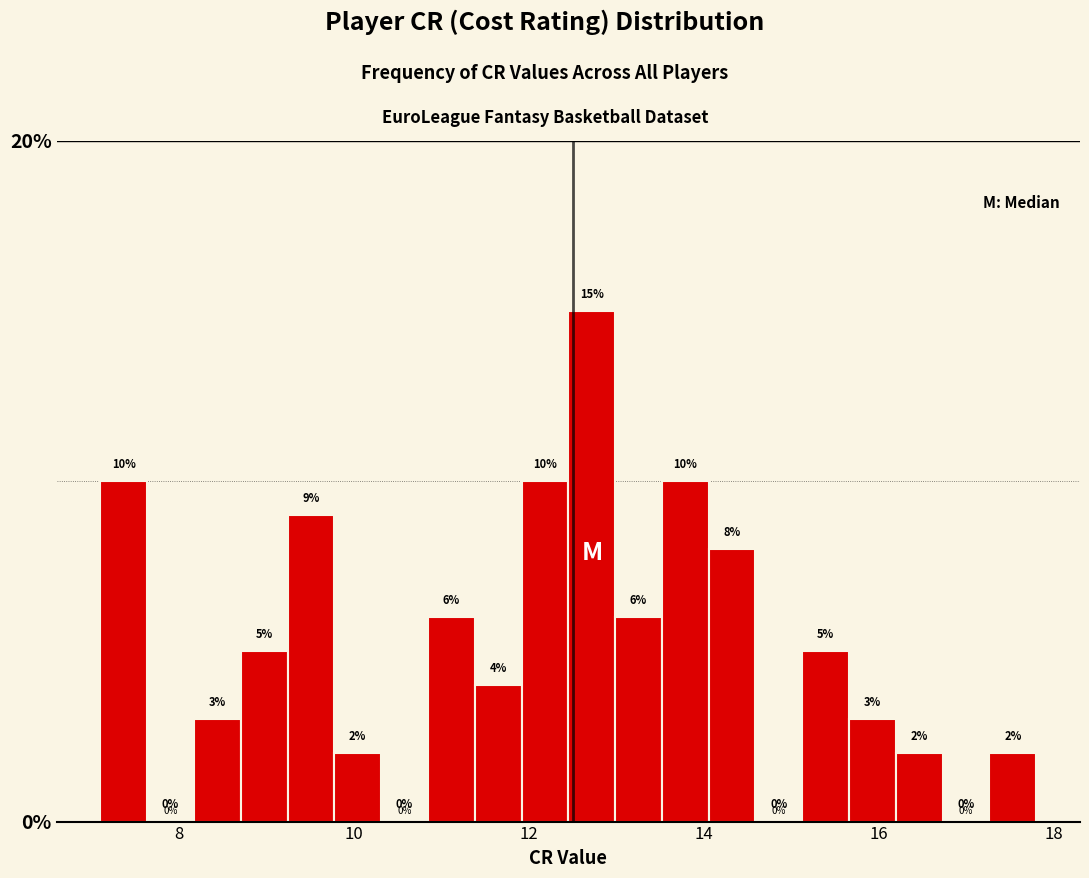

Around what value on the x-axis is the tallest bar? Give the approximate position of its centre, as read against the axis.

12.8